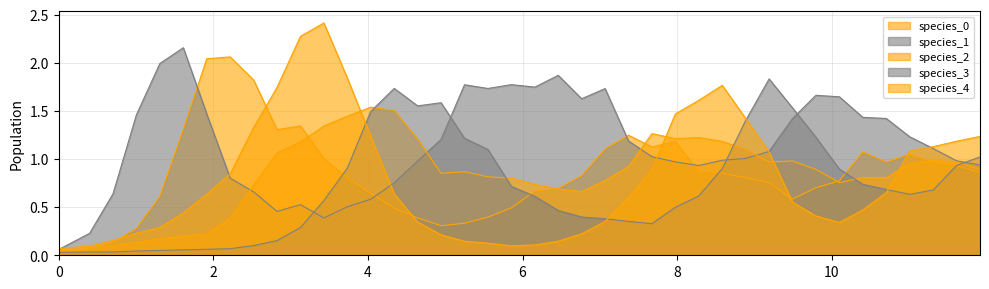

How many lines are shown in the chart?

5